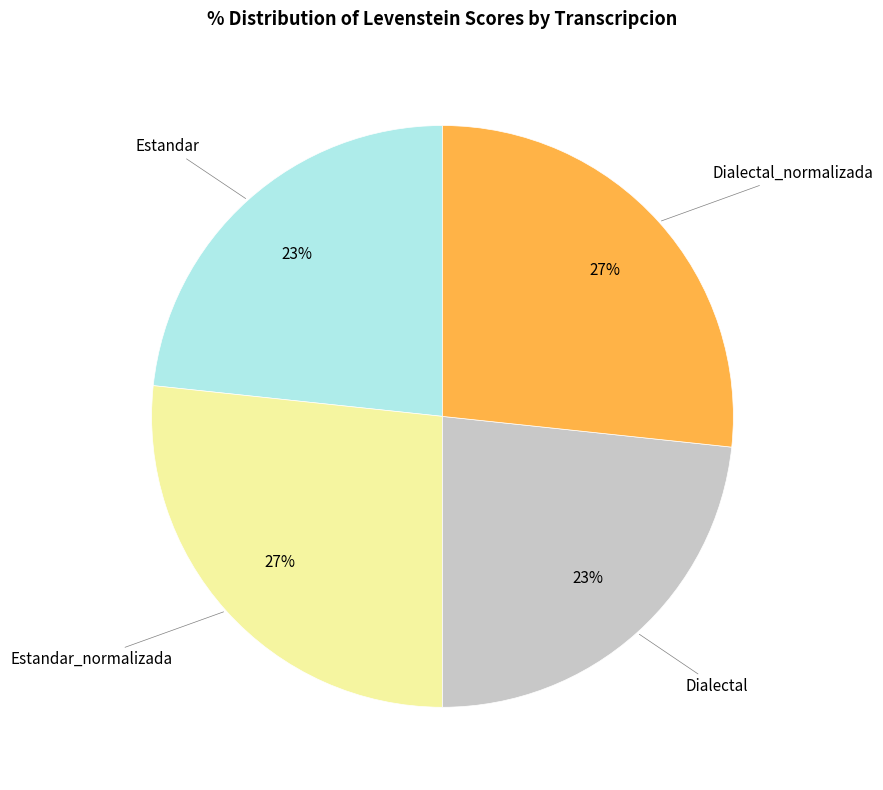

Count the number of slices in the pie.

4